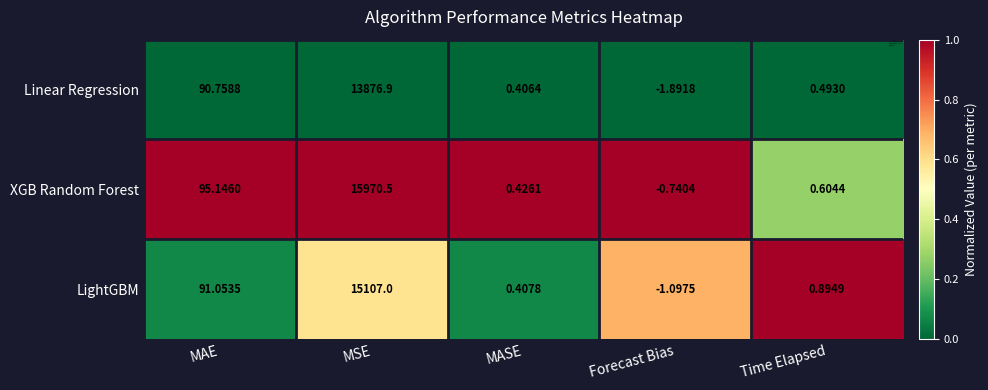

Which series has the widest spread of values?

XGB Random Forest